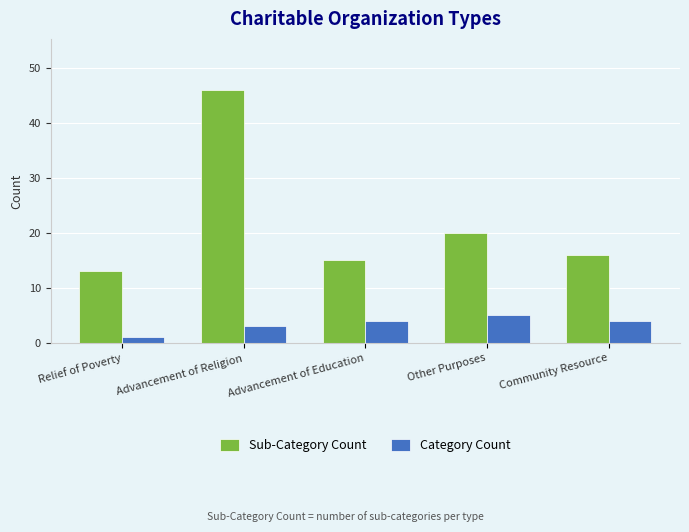

Read the Sub-Category Count value at Advancement of Religion, to the nearest 5.

45